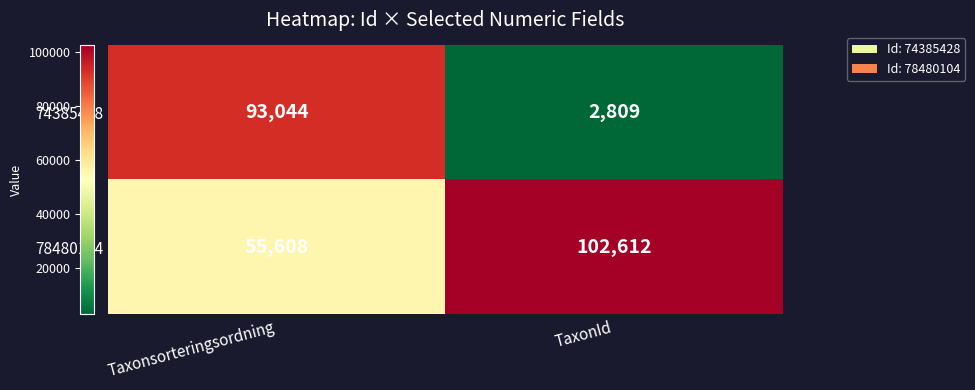

What is the sum of all 78480104 values?

158220